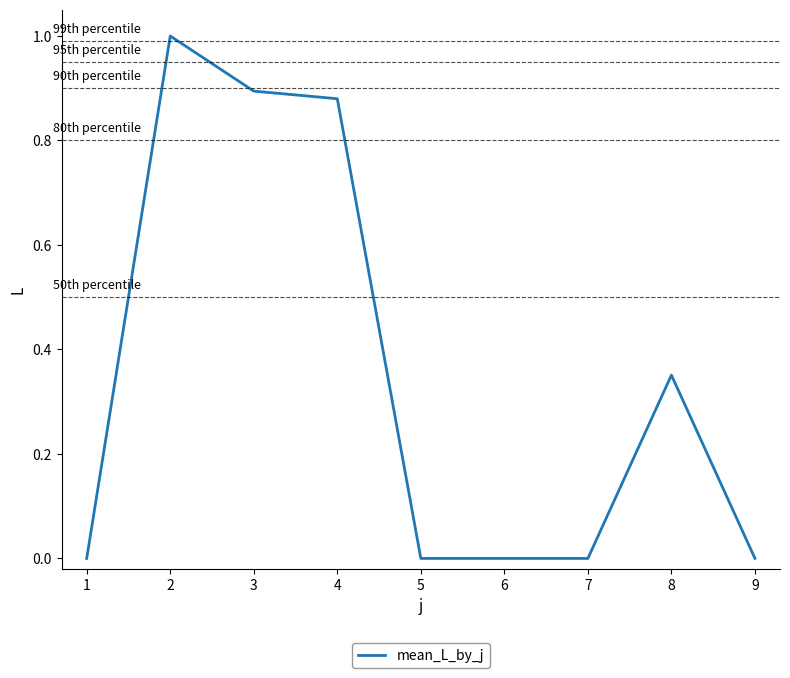

Which has a higher value, 6 or 8?

8